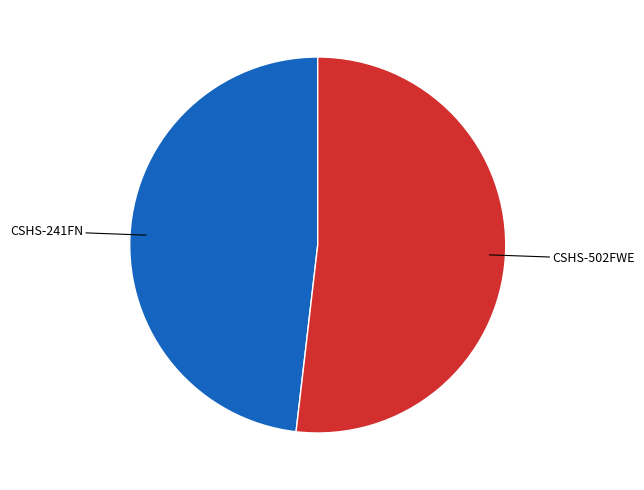

Count the number of slices in the pie.

2